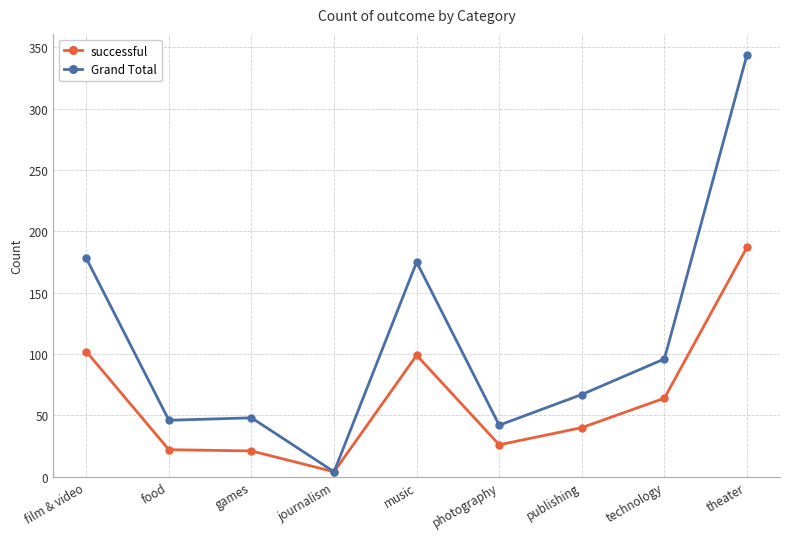

What is the total value across all series at publishing?

107